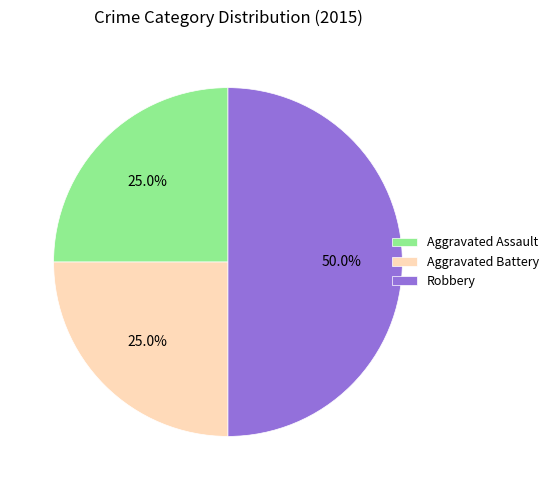

Is the sum of Aggravated Assault and Robbery greater than half?

Yes